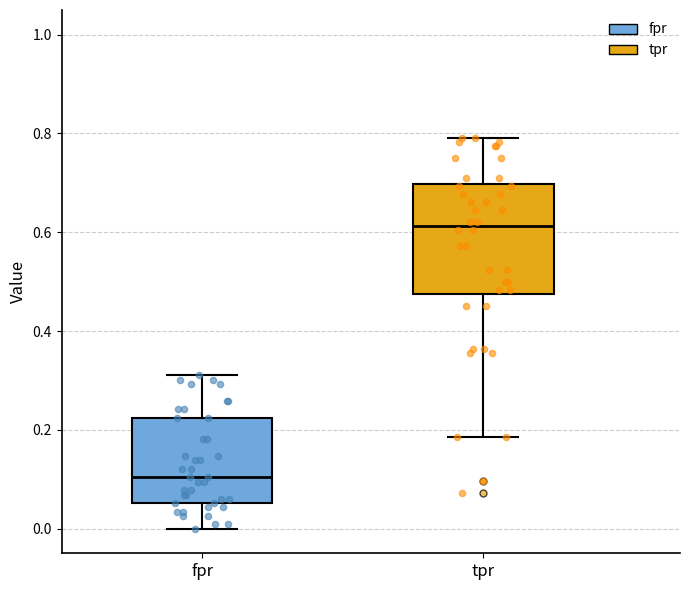

Where is the lower edge of the box for fpr on the y-axis? The values are not printed on the chart, so give them approximately, as read against the axis.

0.06